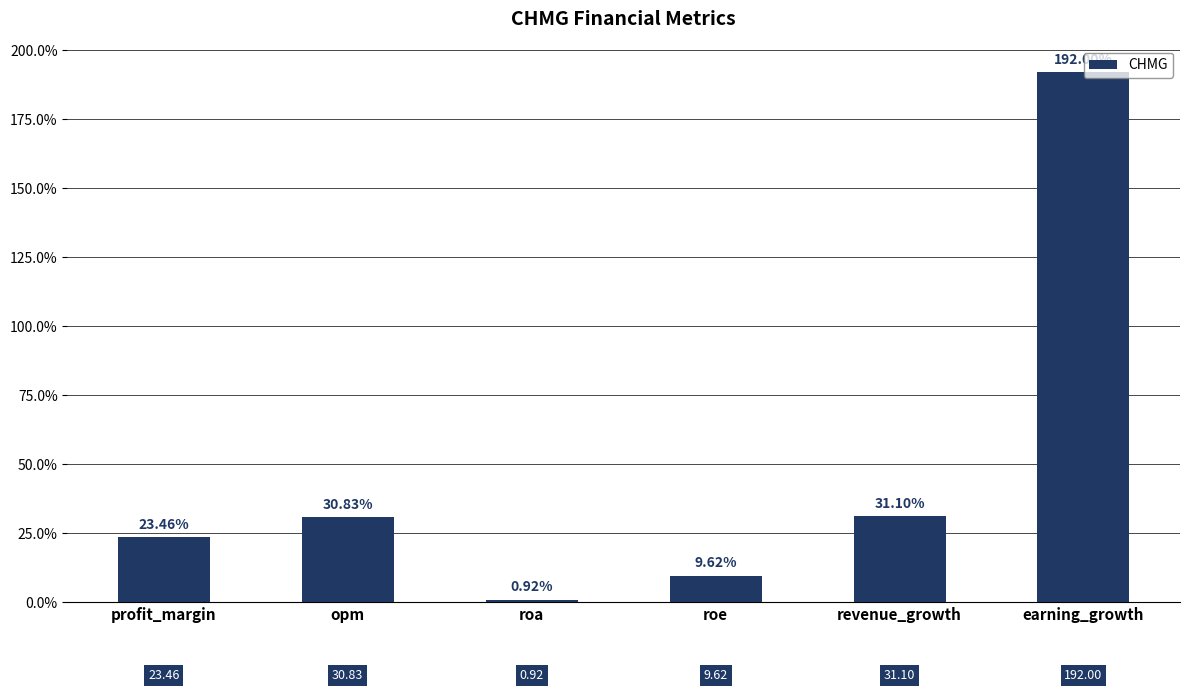

What is the change in value from roe to earning_growth?

+182.4